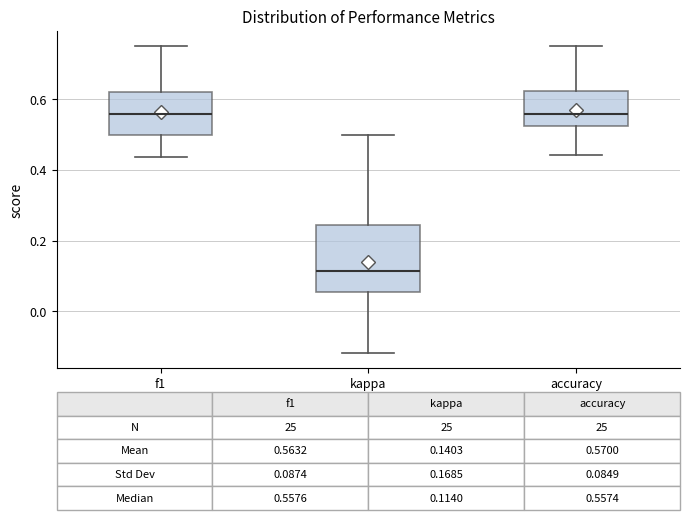

Comparing the boxes themselves (not the whiskers), which one is the tallest?

kappa